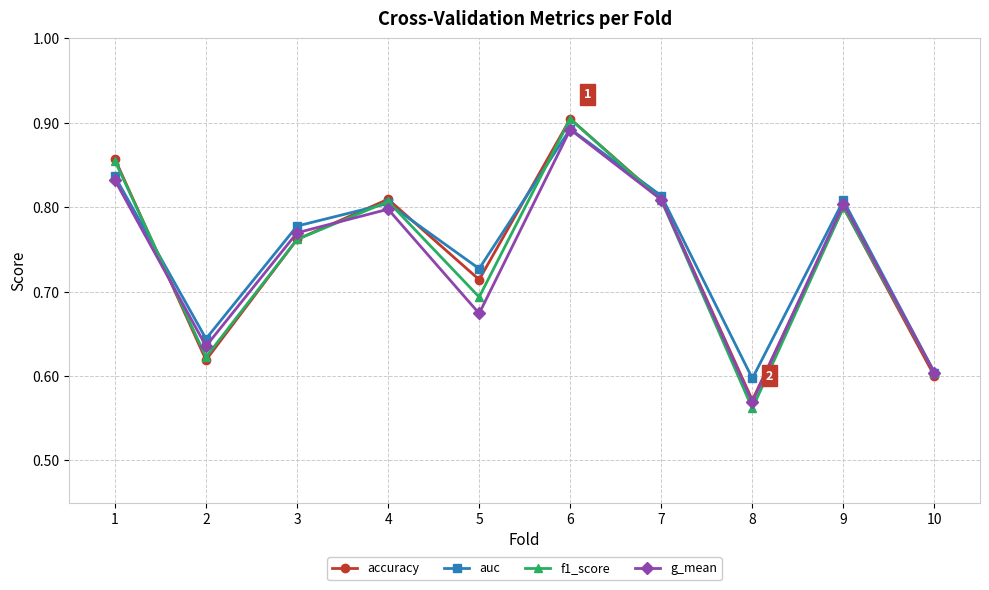

Where is g_mean nearest to the value 0?

8